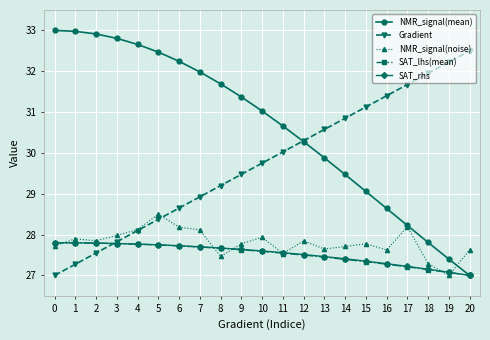

The value of Gradient at 7 is 44.9. True or false?

False